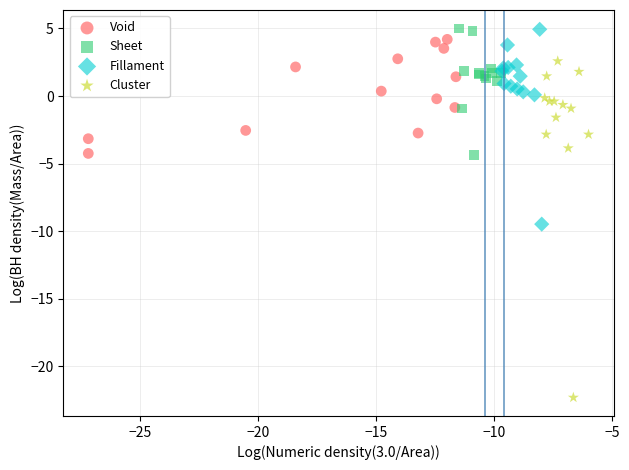

Which series has the widest spread of Y values?

Cluster